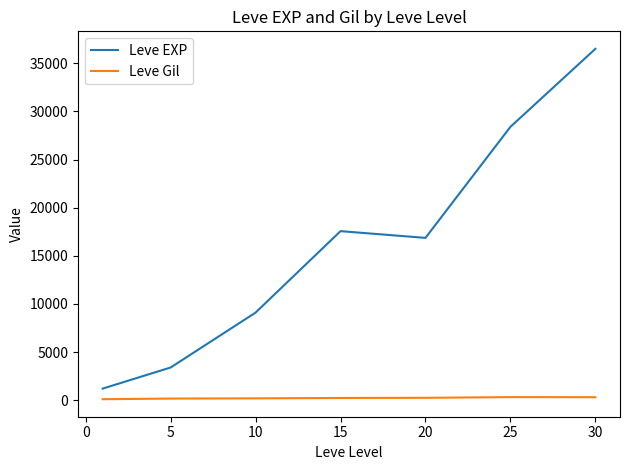

What is the difference between the second highest and minimum values in the Leve EXP series?

27180.0